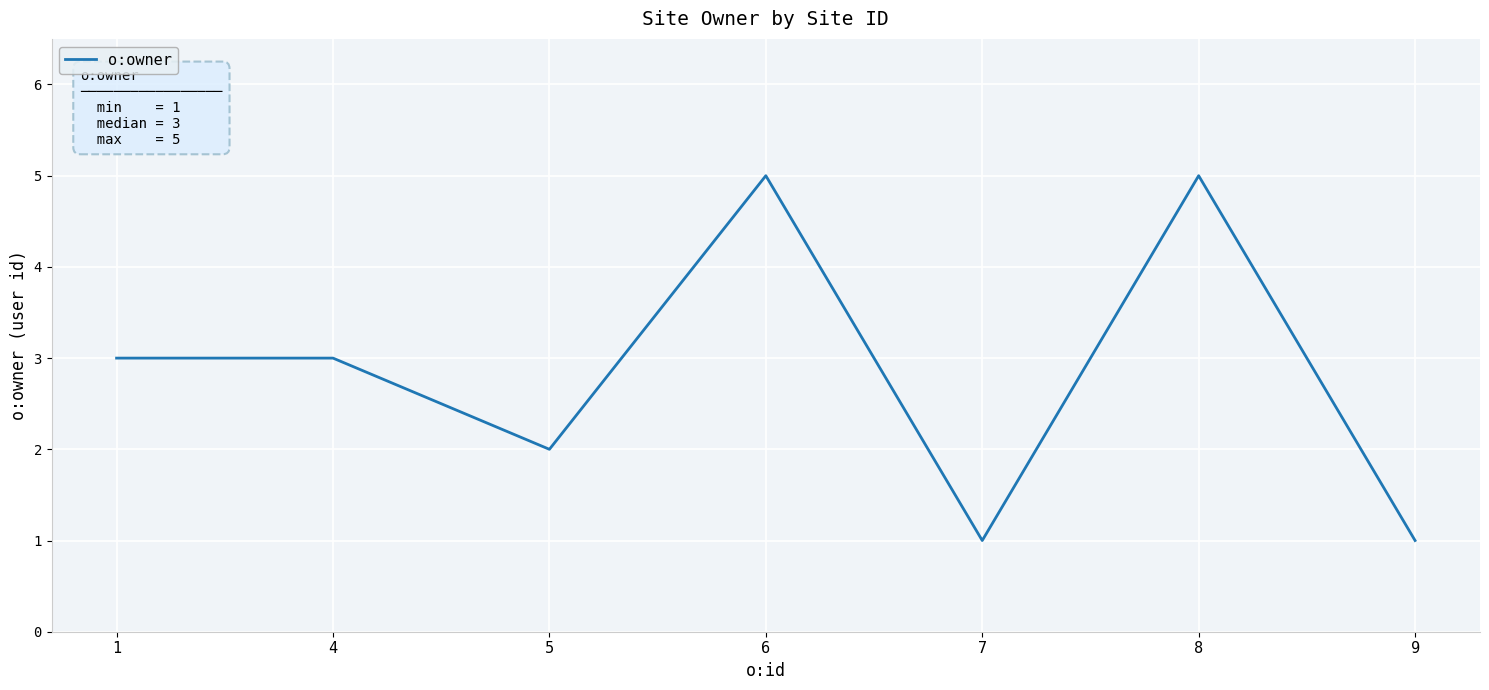

How many categories are shown in the chart?

7